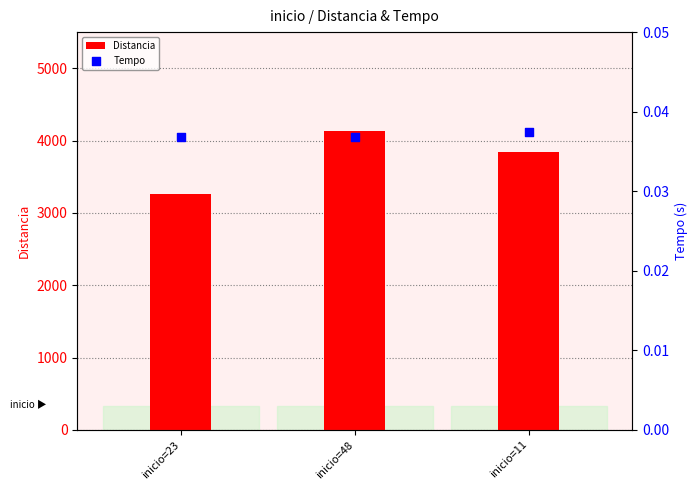

Which series has the largest total across all categories?

Distancia